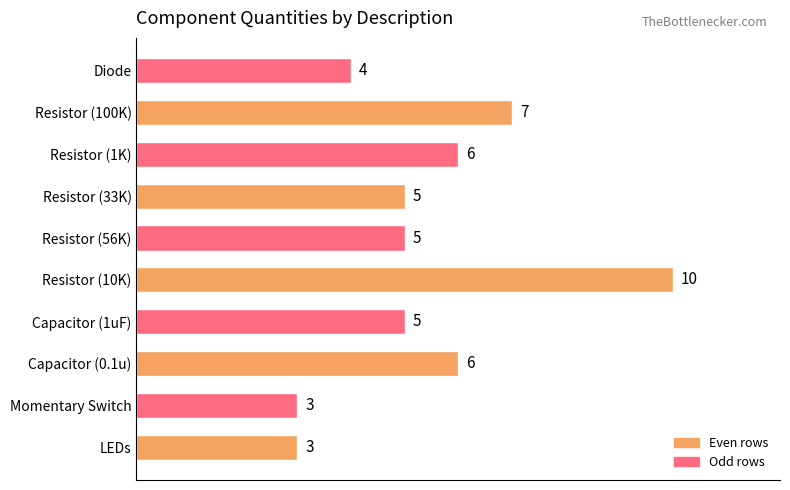

Reading top to bottom, transcribe all the data shown in this chart.

4	7	6	5	5	10	5	6	3	3